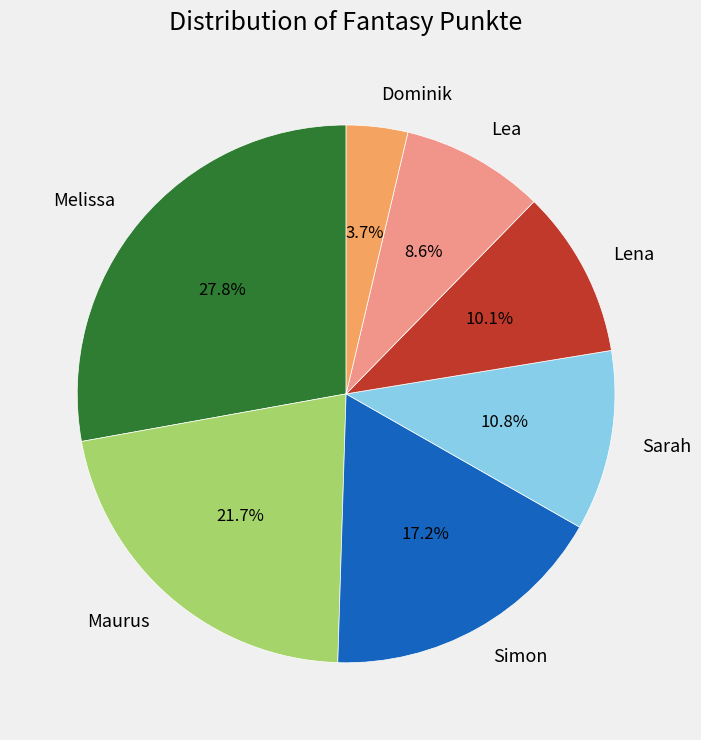

To the nearest percent, what percentage of the pie is Sarah?

11%